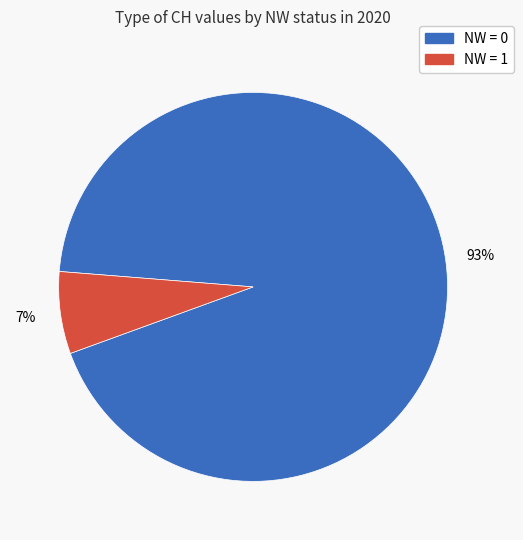

To the nearest percent, what is the average slice percentage?

50%